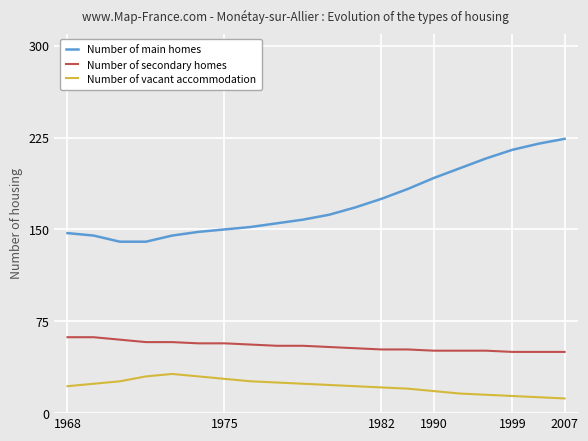

True or false: Number of main homes and Number of vacant accommodation intersect in this chart.

False